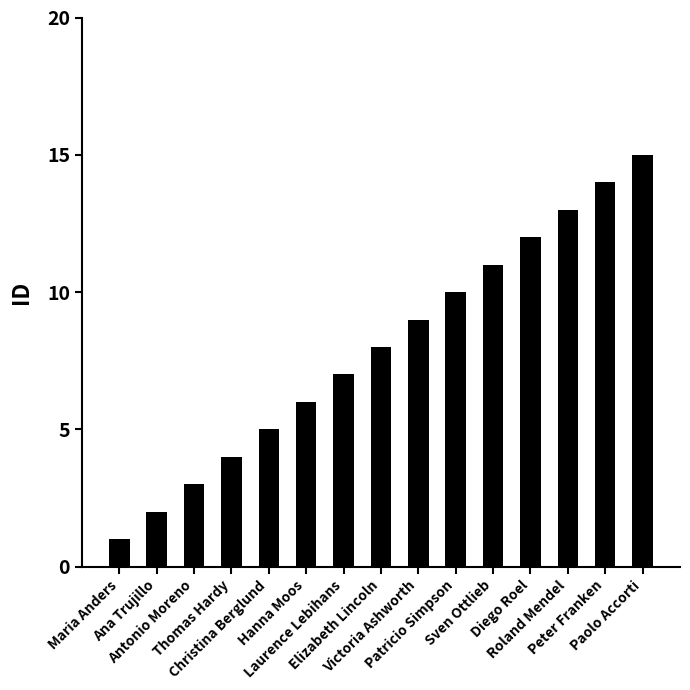

What is the sum of all values?

120